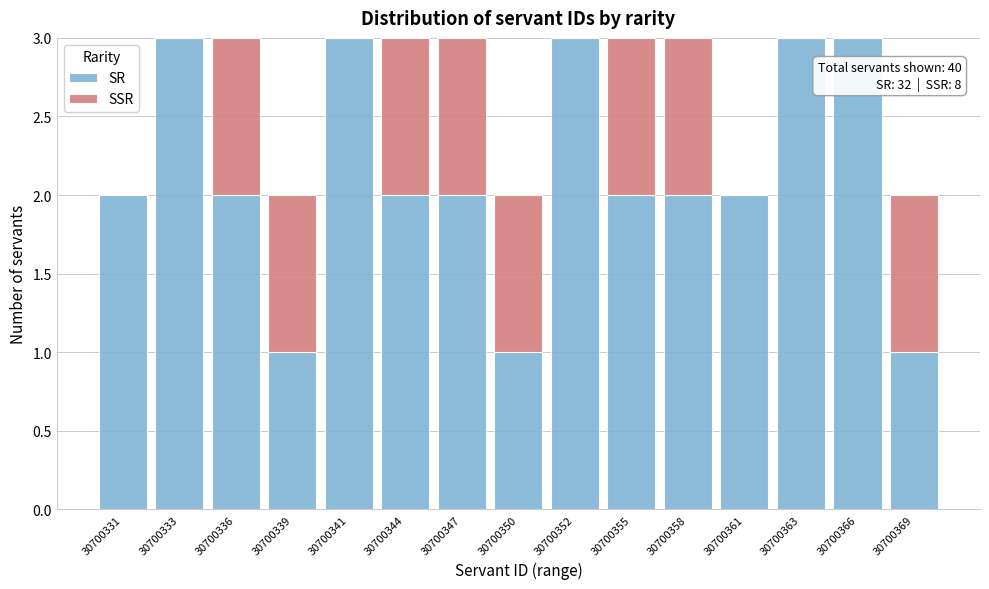

Reading left to right, transcribe the values for SR.

30700331=2	30700333=3	30700336=2	30700339=1	30700341=3	30700344=2	30700347=2	30700350=1	30700352=3	30700355=2	30700358=2	30700361=2	30700363=3	30700366=3	30700369=1